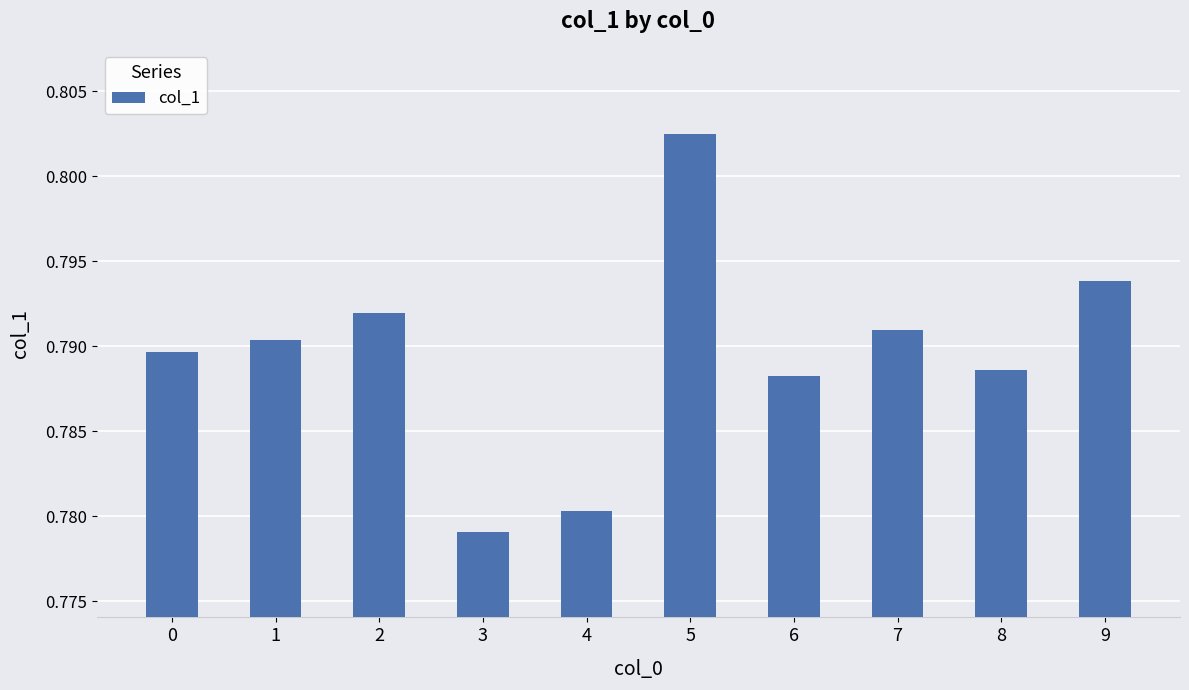

At which category does the chart reach its minimum across all series?

3